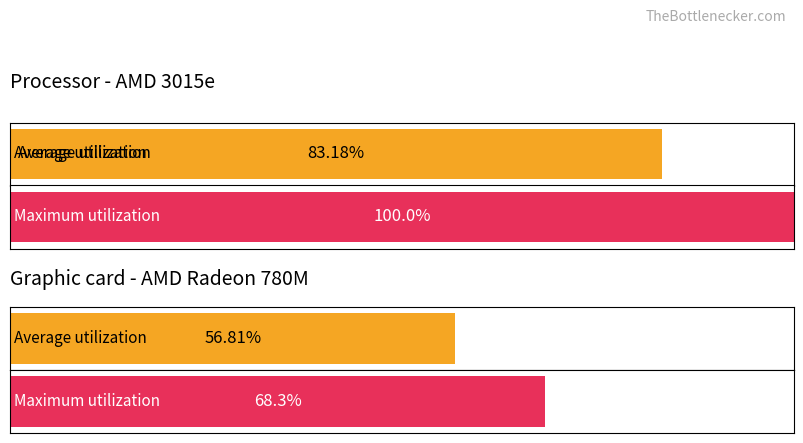

Which series has the widest spread of values?

Maximum utilization